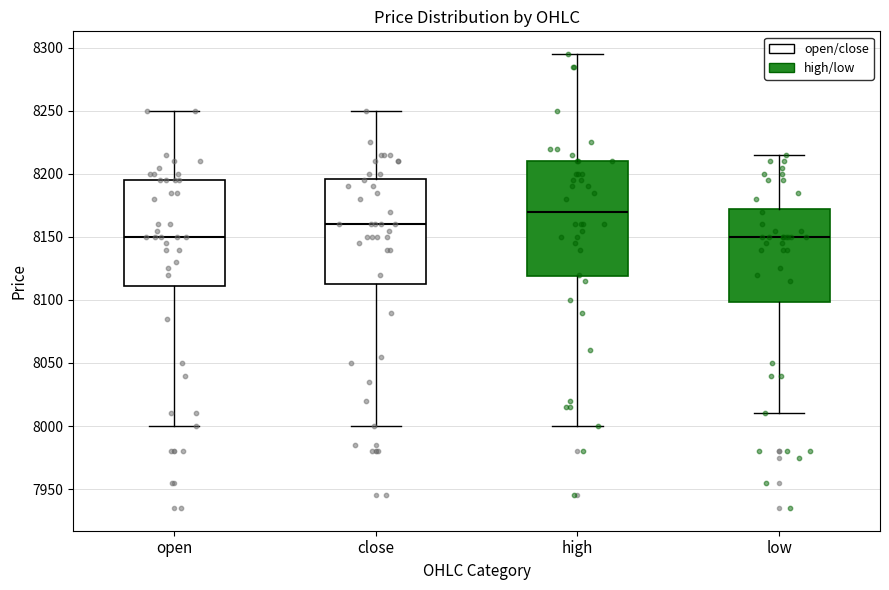

Reading left to right, transcribe this box plot: for each box, give where its median line is, the range the box spans, and where its two whiskers end, as read against the y-axis. The values are not printed on the chart, so give them approximately, as read against the axis.

open: median 8150, box 8110 to 8195, whiskers 8000 to 8250
close: median 8160, box 8115 to 8195, whiskers 8000 to 8250
high: median 8170, box 8120 to 8210, whiskers 8000 to 8295
low: median 8150, box 8100 to 8175, whiskers 8010 to 8215